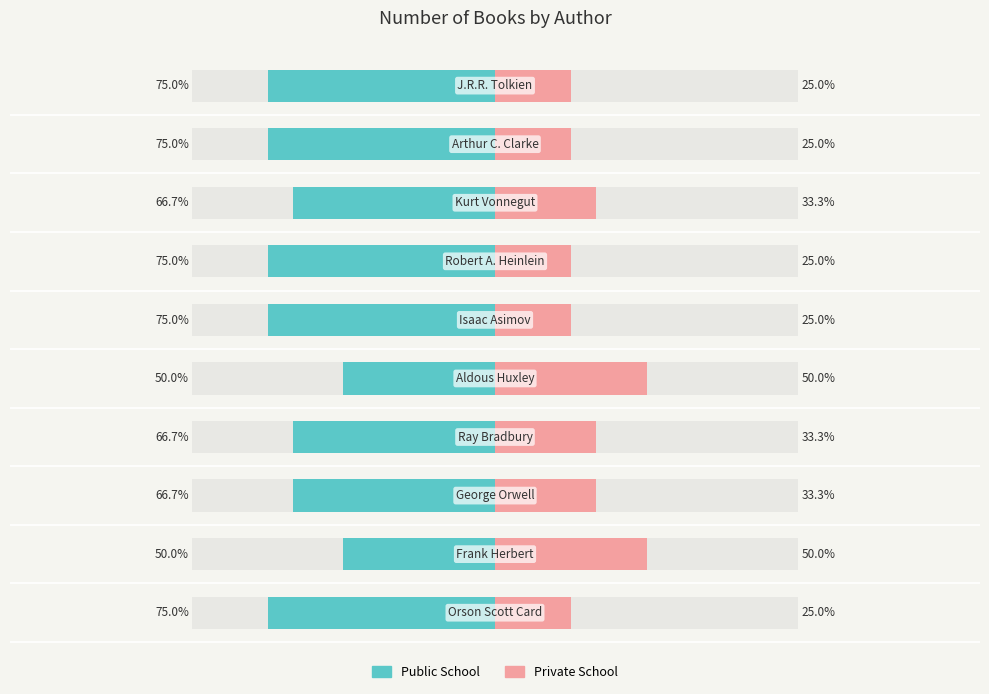

What value does the Public School series have at 7?

-66.7